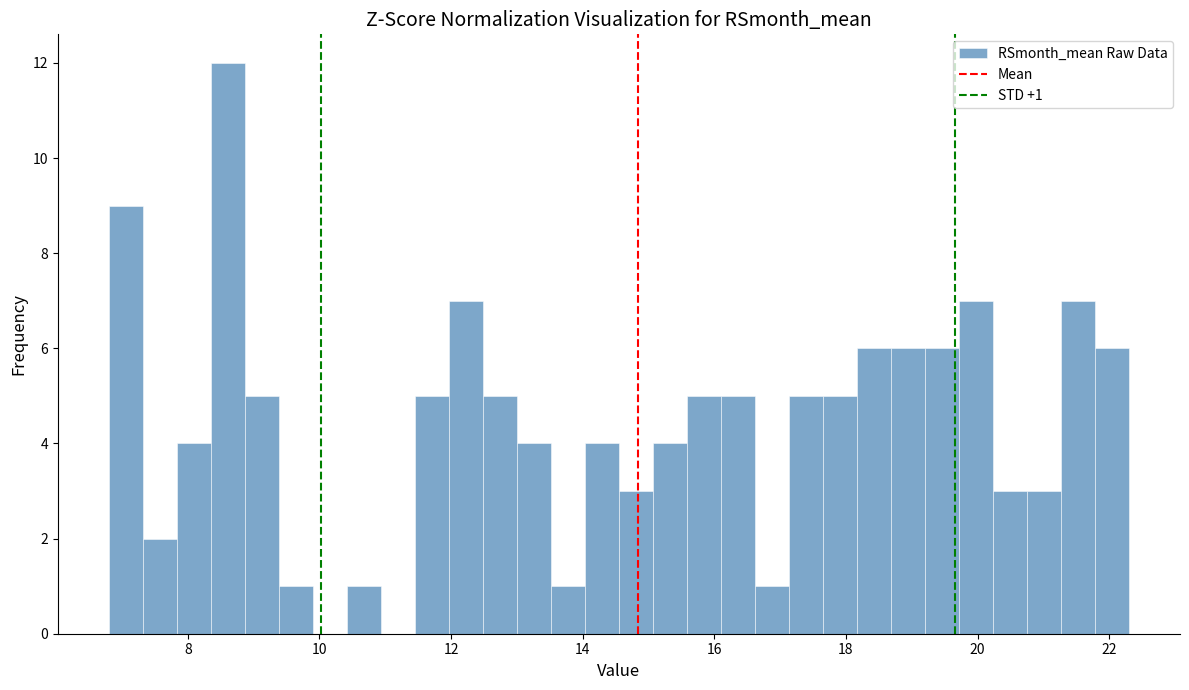

Read against the x-axis, roughly where is the centre of the tallest bar?

8.6